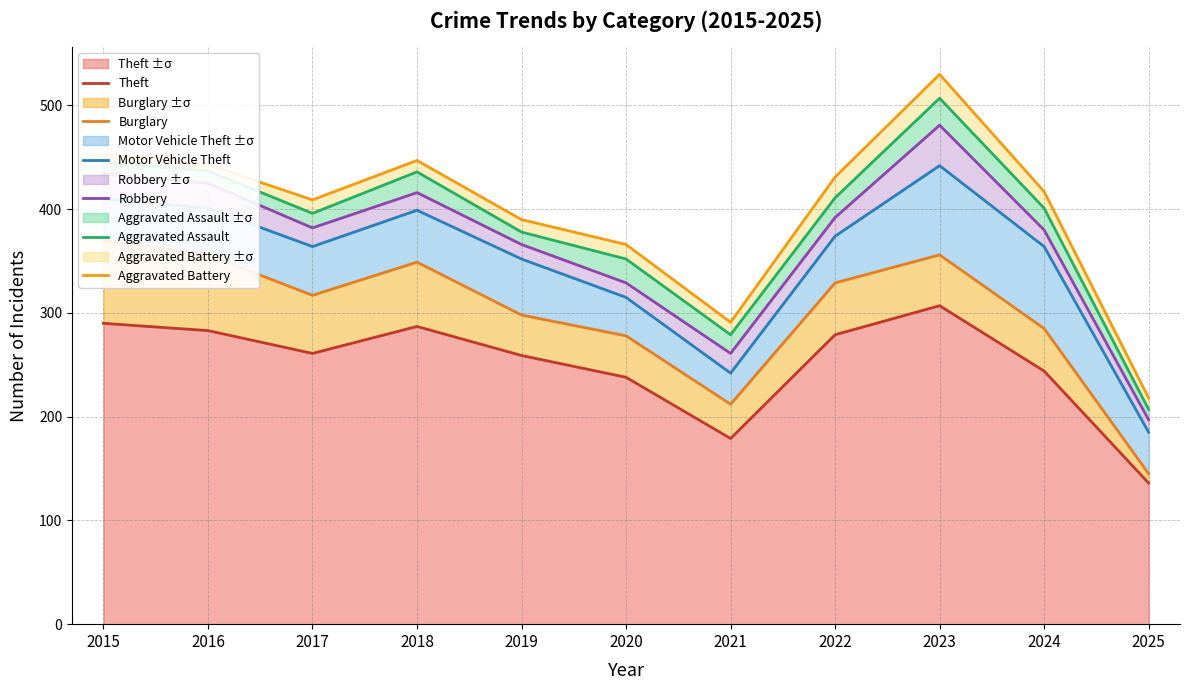

What is the difference between the second highest and minimum values in the Aggravated Assault series?

238